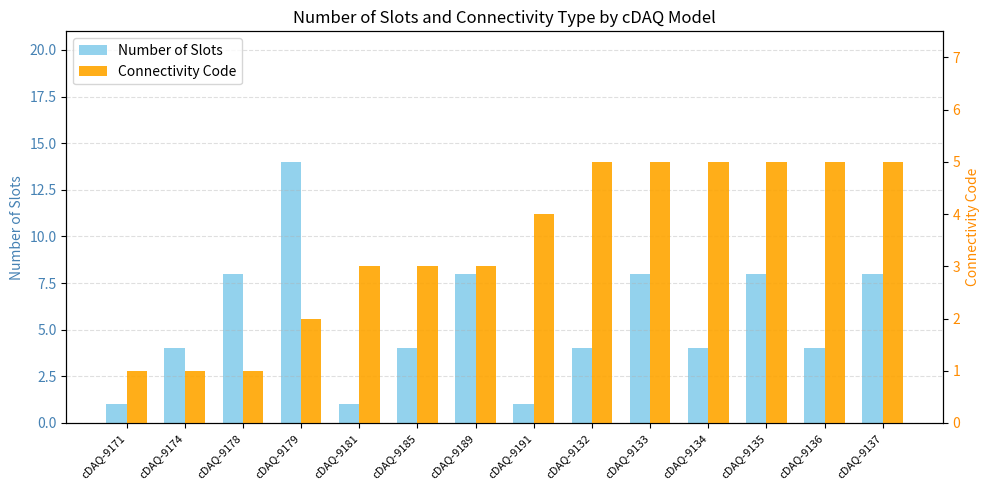

At which category is the sum across all series the highest?

cDAQ-9179